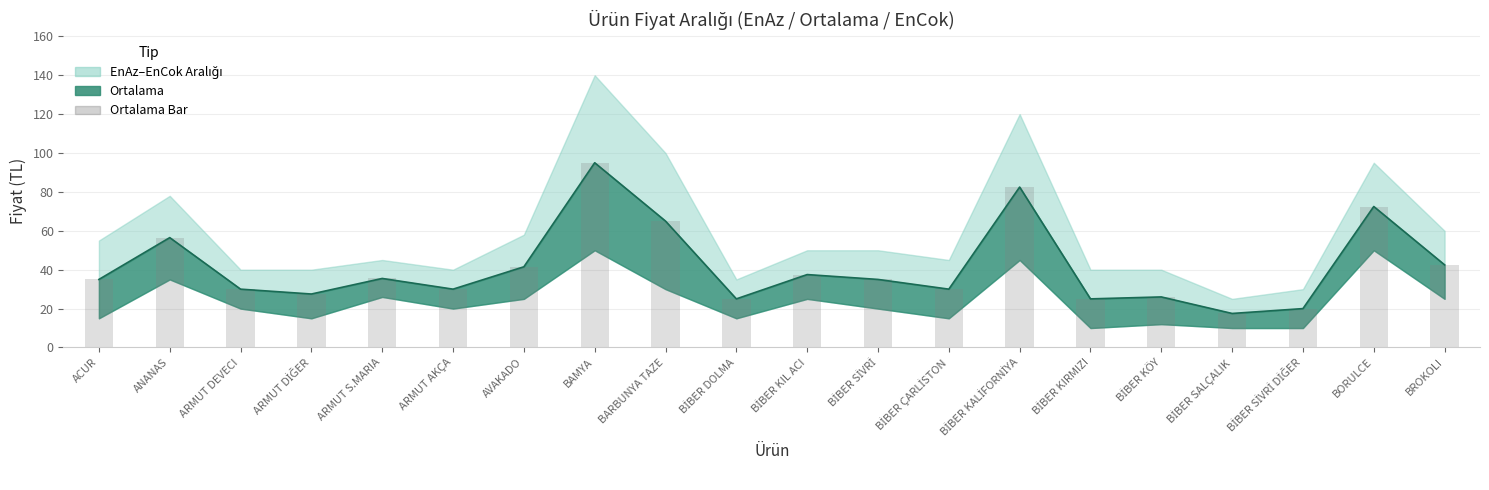

List the labels in order of value, smallest first.

BİBER SALÇALIK, BİBER SİVRİ DİĞER, BİBER DOLMA, BİBER KIRMIZI, BİBER KÖY, ARMUT DİĞER, ARMUT DEVECI, ARMUT AKÇA, BİBER ÇARLİSTON, ACUR, BİBER SİVRİ, ARMUT S.MARIA, BİBER KIL ACI, AVAKADO, BROKOLI, ANANAS, BARBUNYA TAZE, BORULCE, BİBER KALİFORNİYA, BAMYA